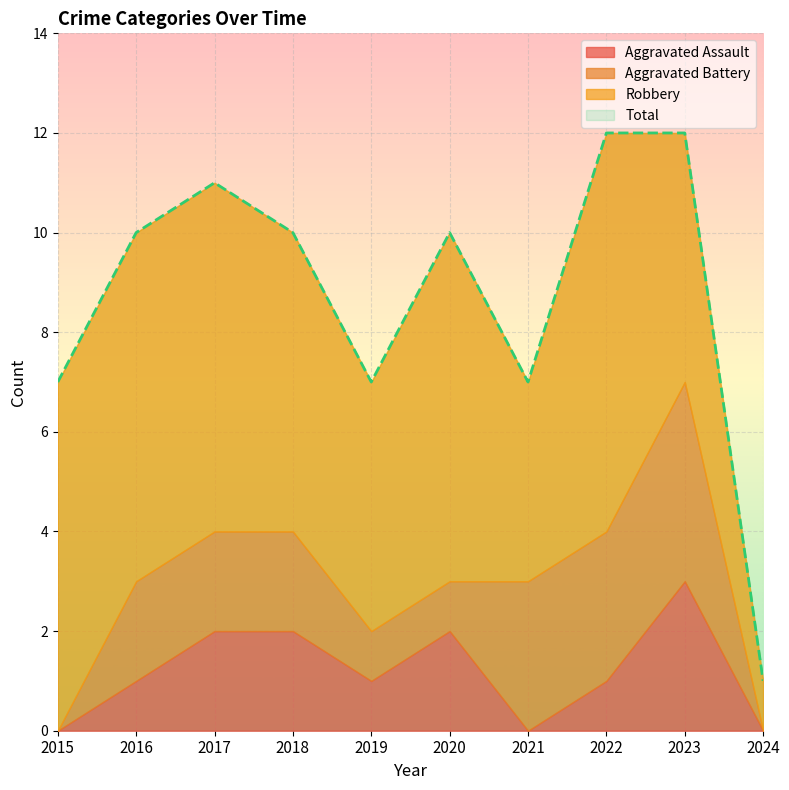

True or false: Aggravated Assault and Total cross at least once.

False